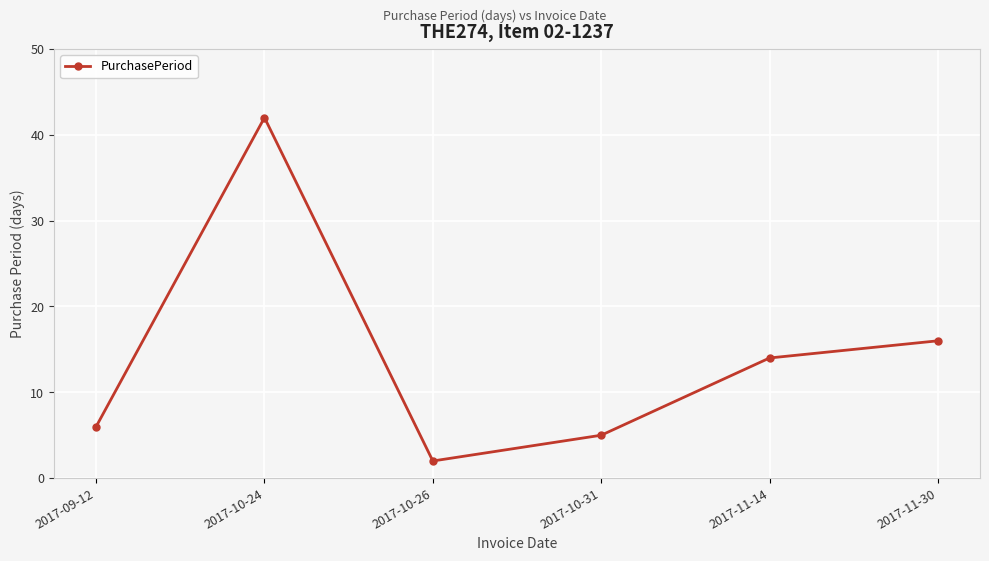

What is the approximate value at 2017-11-30?

16